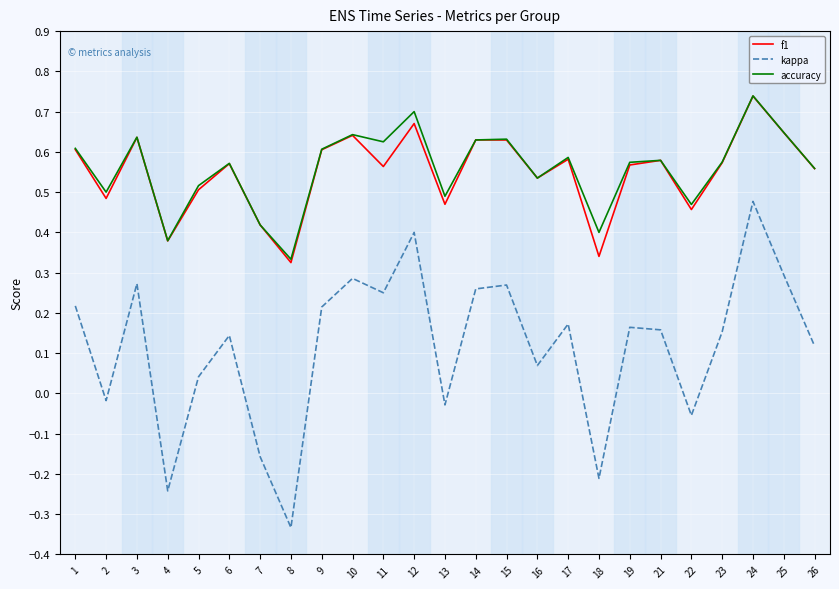

Between 18 and 19, which series saw the biggest shift?

kappa